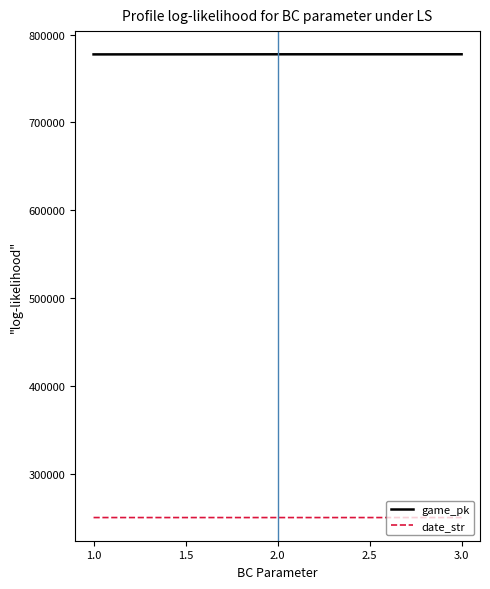

What is the sum of the date_str values at 1.0 and 2.0?

501231